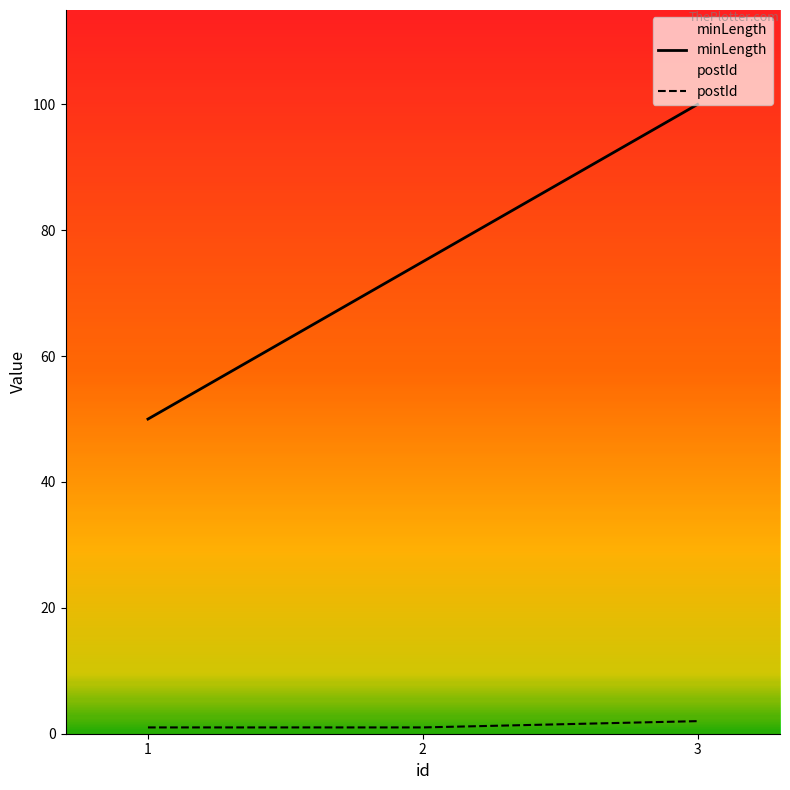

Which series has the widest spread of values?

minLength